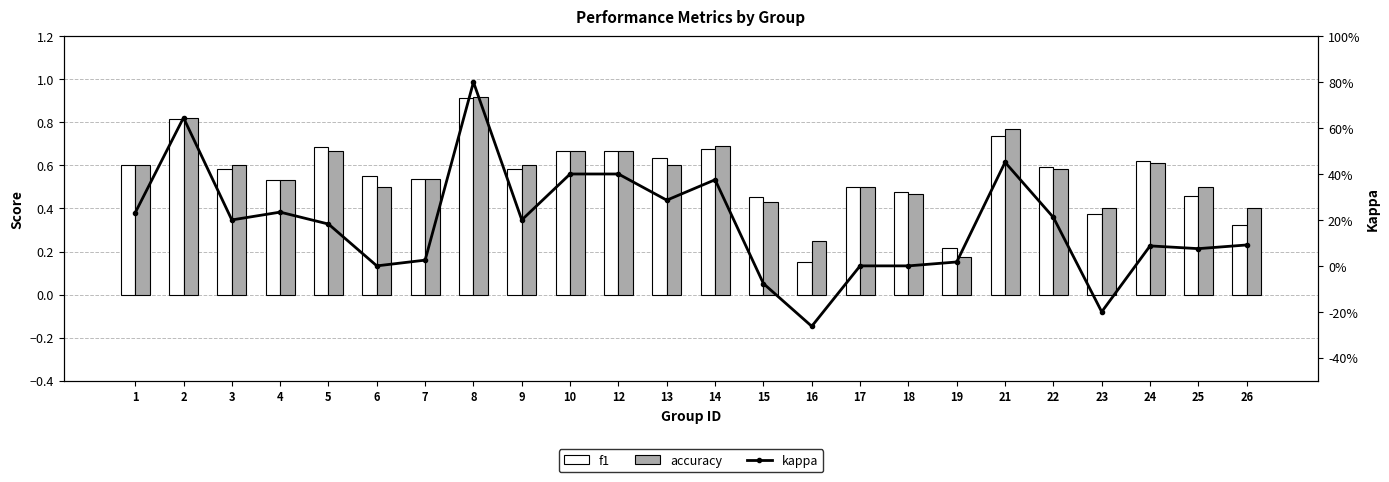

Is the value of accuracy at 24 greater than the value of f1 at 18?

Yes